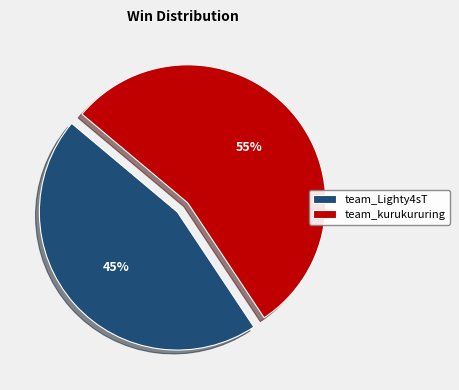

Which has a higher value, team_kurukururing or team_Lighty4sT?

team_kurukururing